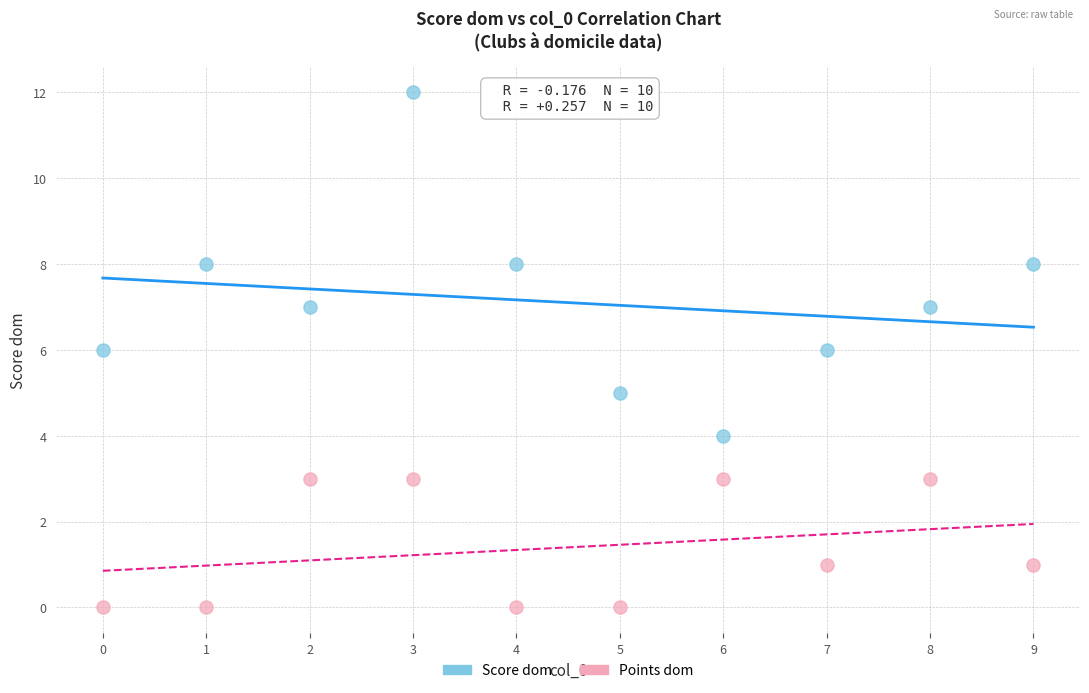

Which series reaches the maximum Y coordinate?

Score dom